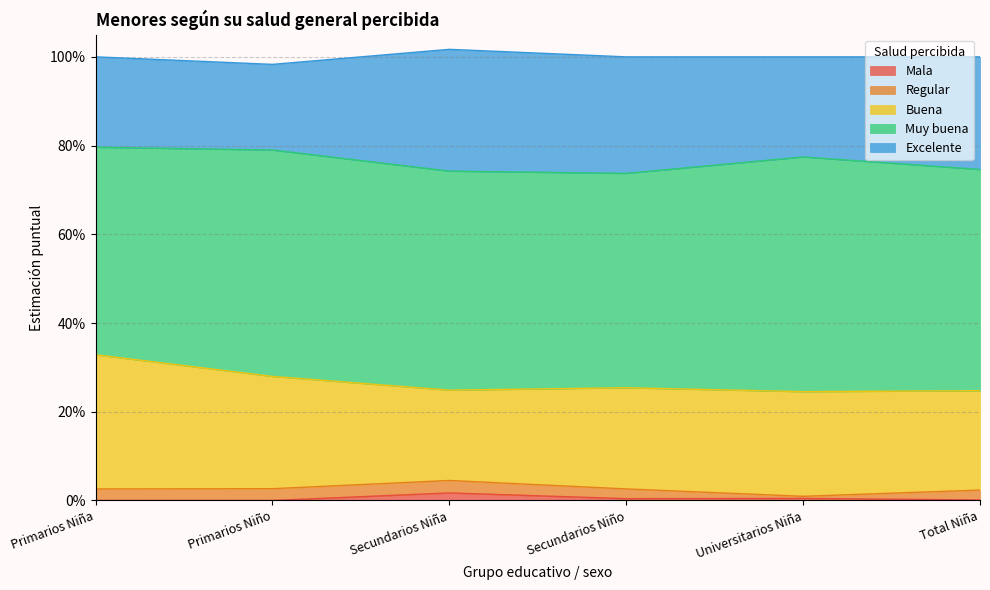

At how many categories does at least one series exceed 0?

6